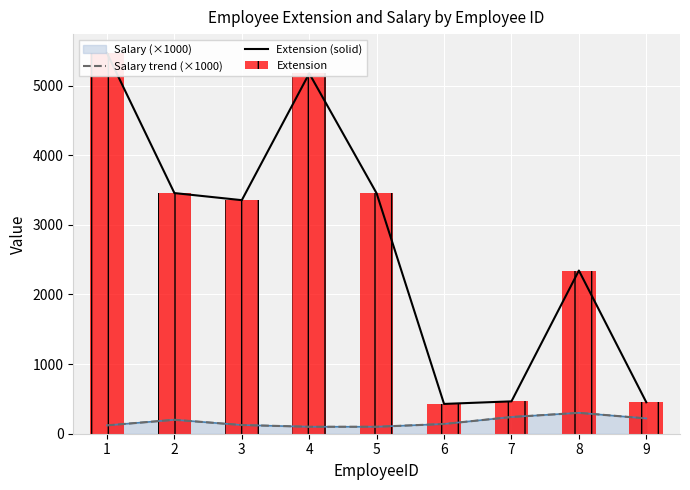

What is the minimum value shown in the chart?

100